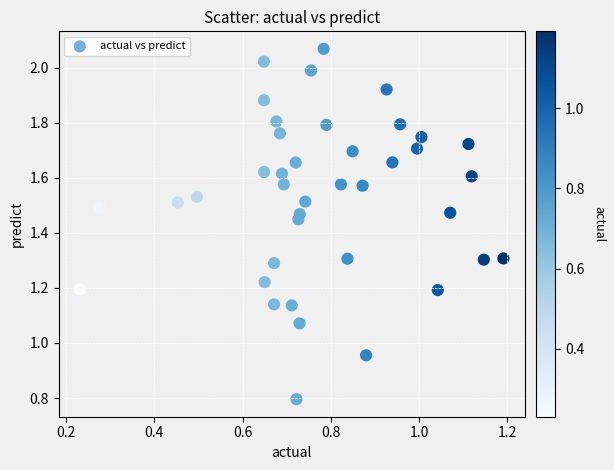

What is the range of Y values (max minus min)?

1.3